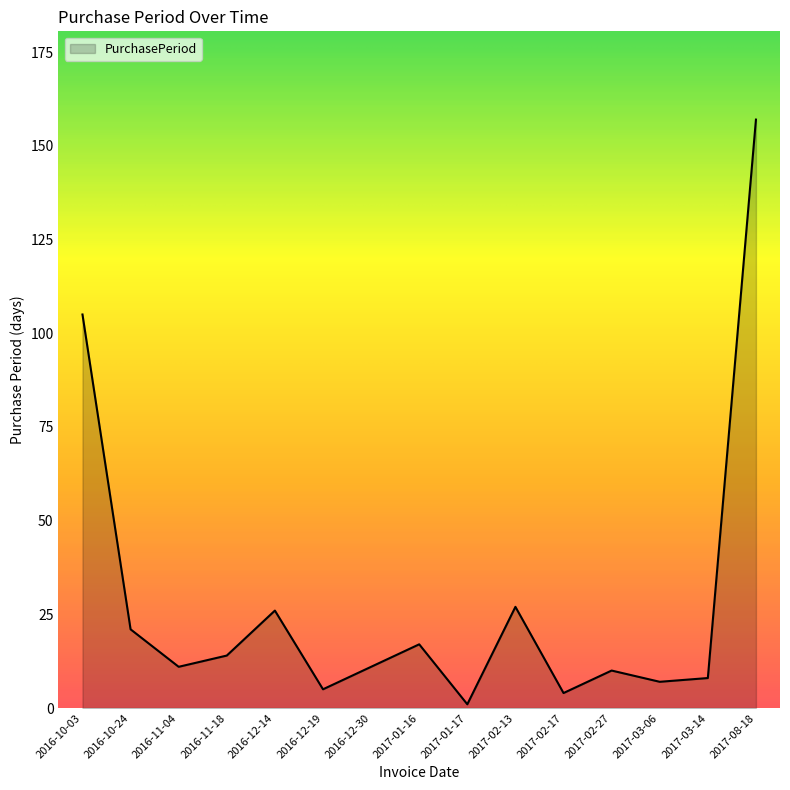

Reading left to right, extract all data points from this chart.

105	21	11	14	26	5	11	17	1	27	4	10	7	8	157